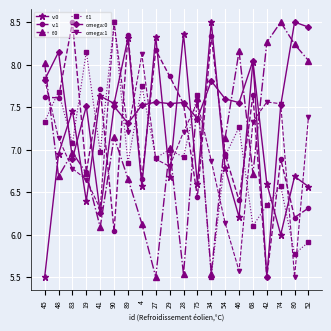

Where do v:1 and v:0 first cross each other?

41 and 90